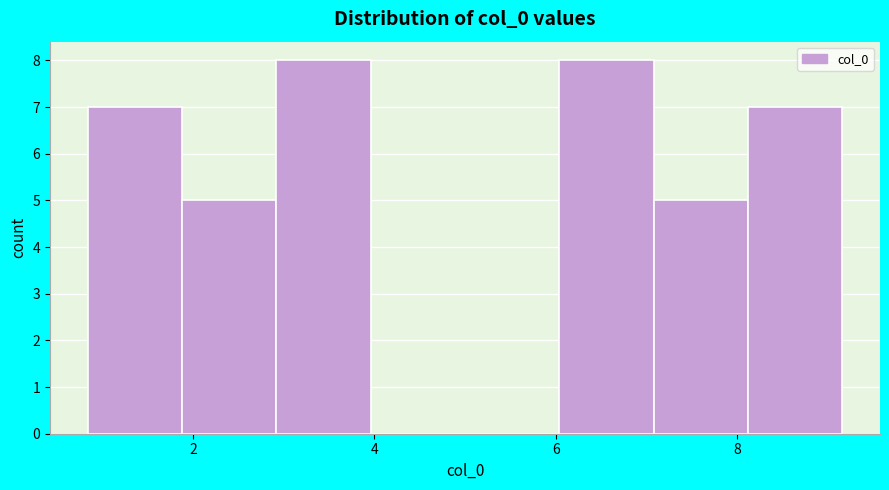

What is the height of the bar covering 3.0 to 4.0 on the x-axis? Neither the bar edges nor the heights are printed on the chart, so give them approximately, as read against the axes.

8